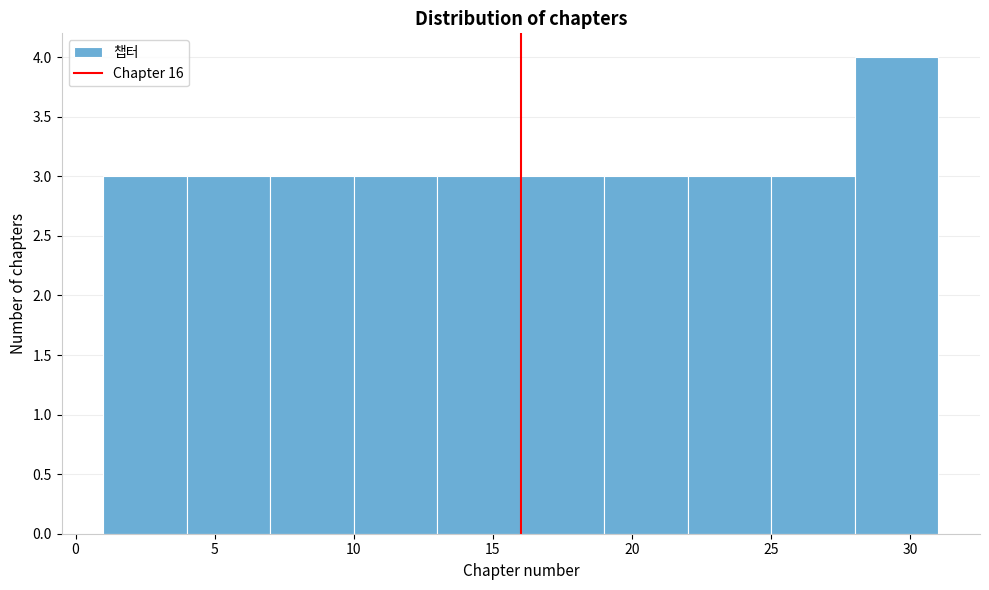

Reading left to right, list every bar in this chart as the range it spans on the x-axis followed by its height. The values are not printed on the chart, so give them approximately, as read against the axis.

1 to 4: 3
4 to 7: 3
7 to 10: 3
10 to 13: 3
13 to 16: 3
16 to 19: 3
19 to 22: 3
22 to 25: 3
25 to 28: 3
28 to 31: 4